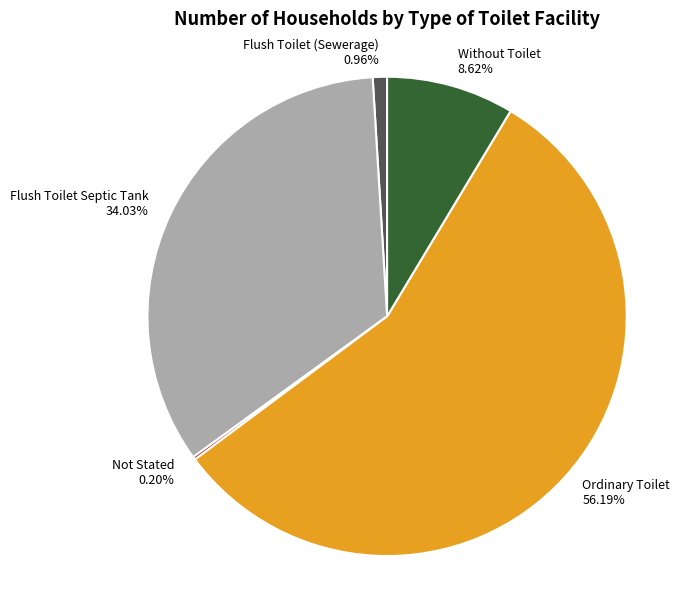

Combined, do Flush Toilet Septic Tank and Flush Toilet (Sewerage) account for over 50%?

No